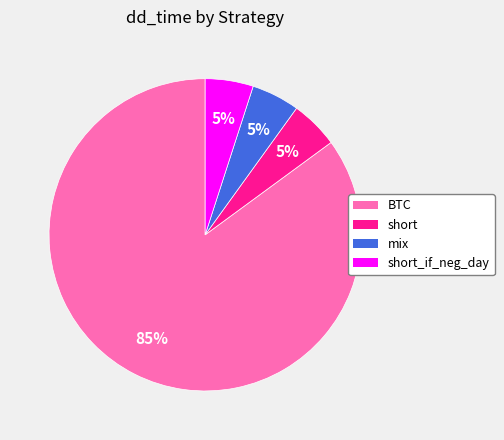

The short slice represents 16% of the pie. True or false?

False